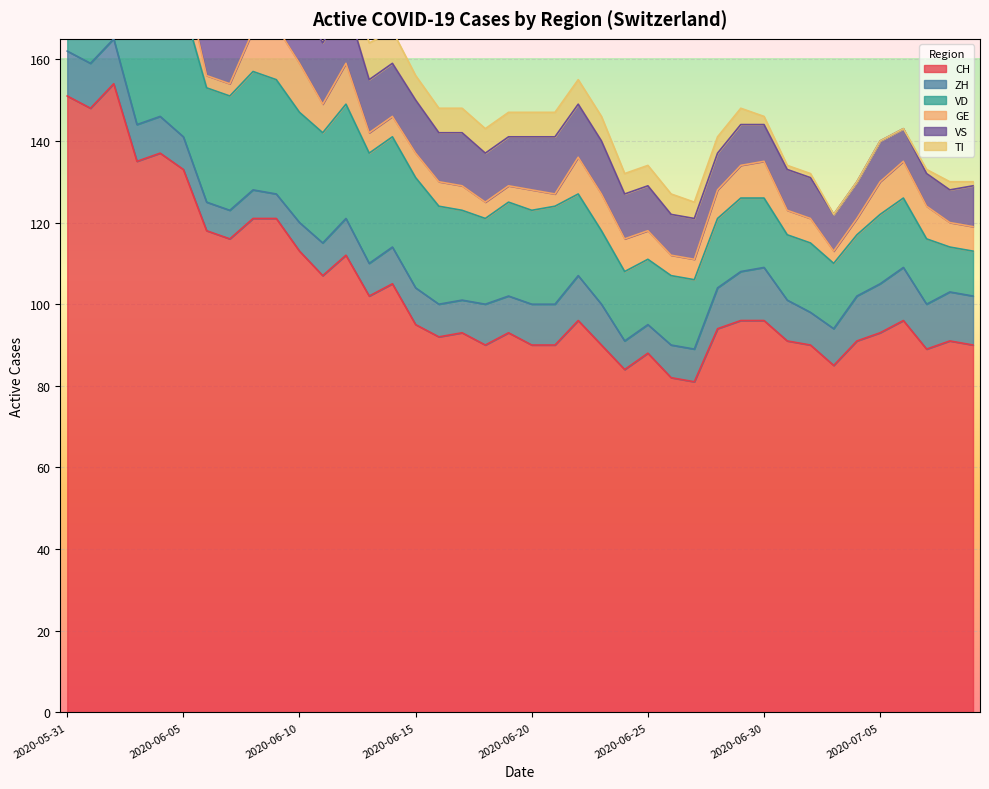

Which series has the widest spread of values?

CH